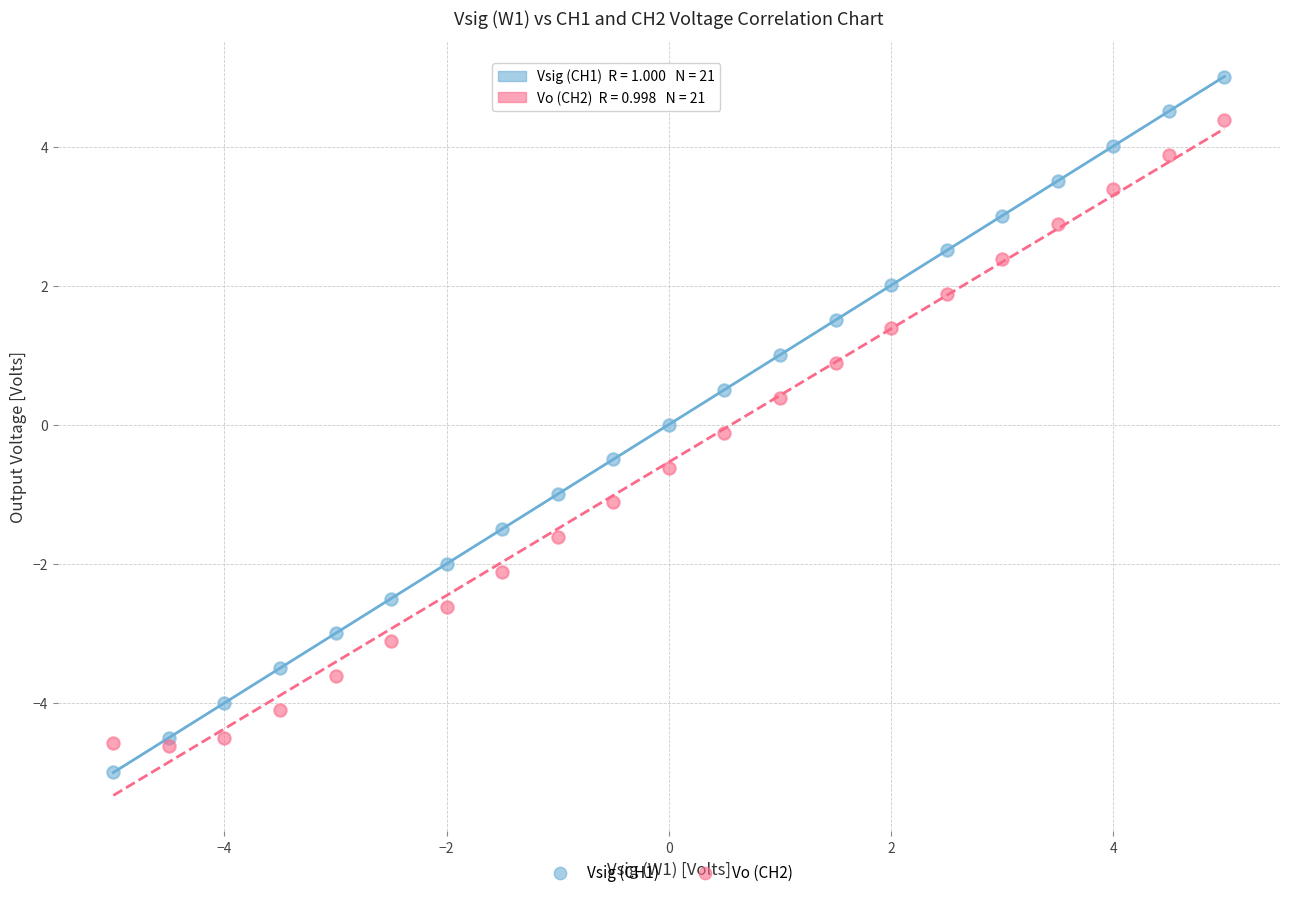

Which series has the widest spread of Y values?

Vsig (CH1)